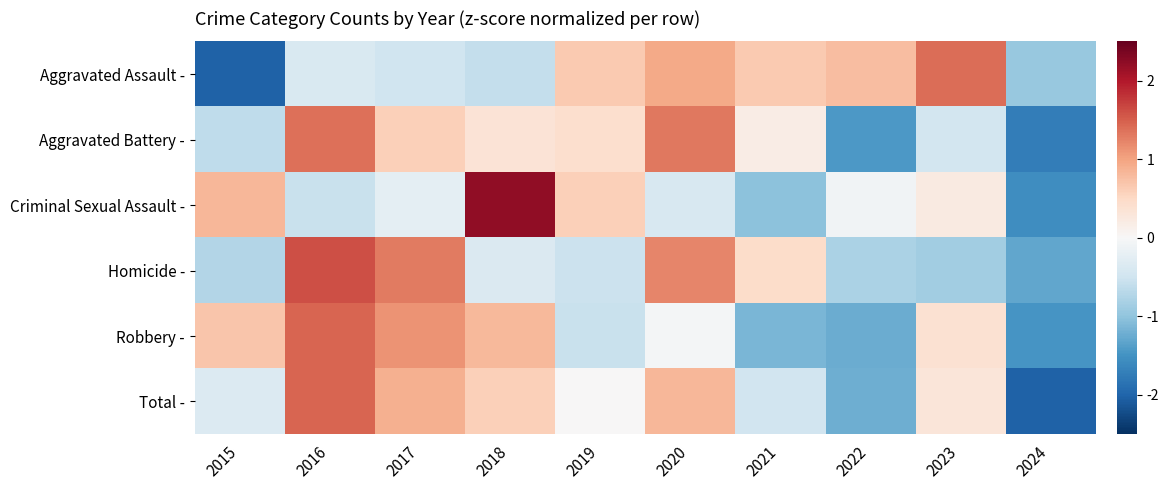

Reading right to left, extract all data points from this chart.

Aggravated Assault -: 2024=-0.9	2023=1.4	2022=0.8	2021=0.7	2020=0.9	2019=0.7	2018=-0.6	2017=-0.5	2016=-0.4	2015=-2.0
Aggravated Battery -: 2024=-1.7	2023=-0.5	2022=-1.4	2021=0.2	2020=1.3	2019=0.4	2018=0.3	2017=0.6	2016=1.4	2015=-0.6
Criminal Sexual Assault -: 2024=-1.6	2023=0.2	2022=-0.1	2021=-1.0	2020=-0.4	2019=0.6	2018=2.2	2017=-0.2	2016=-0.6	2015=0.8
Homicide -: 2024=-1.3	2023=-0.9	2022=-0.8	2021=0.5	2020=1.2	2019=-0.5	2018=-0.4	2017=1.3	2016=1.6	2015=-0.7
Robbery -: 2024=-1.5	2023=0.4	2022=-1.2	2021=-1.1	2020=-0.1	2019=-0.6	2018=0.8	2017=1.1	2016=1.5	2015=0.7
Total -: 2024=-2.0	2023=0.3	2022=-1.2	2021=-0.5	2020=0.8	2019=0.0	2018=0.6	2017=0.9	2016=1.5	2015=-0.4